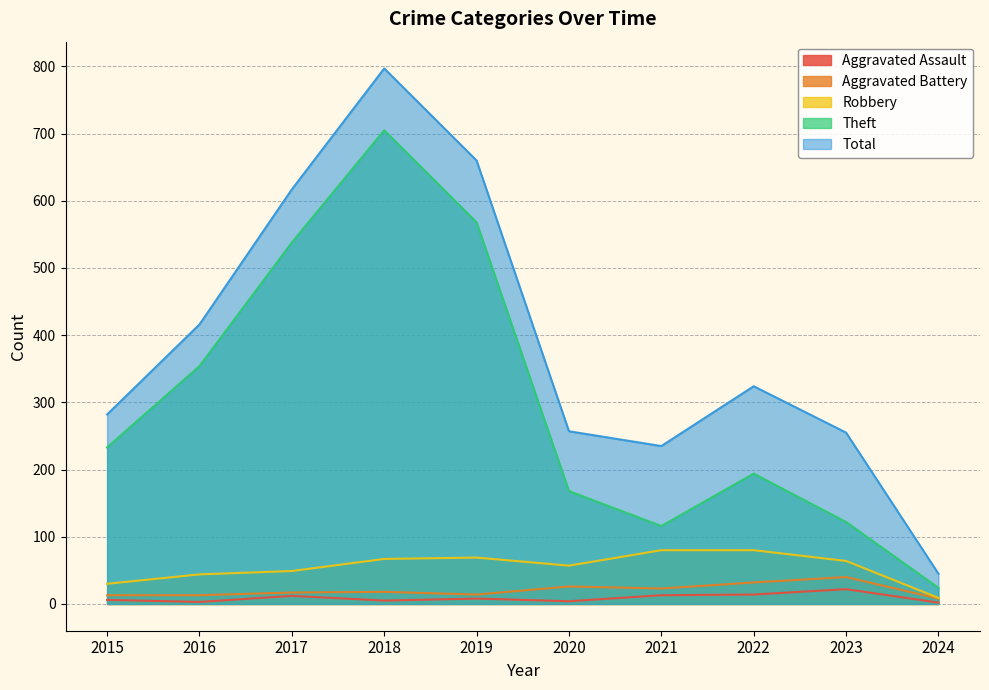

What is the approximate value of Aggravated Battery at 2021, to the nearest 5?

25